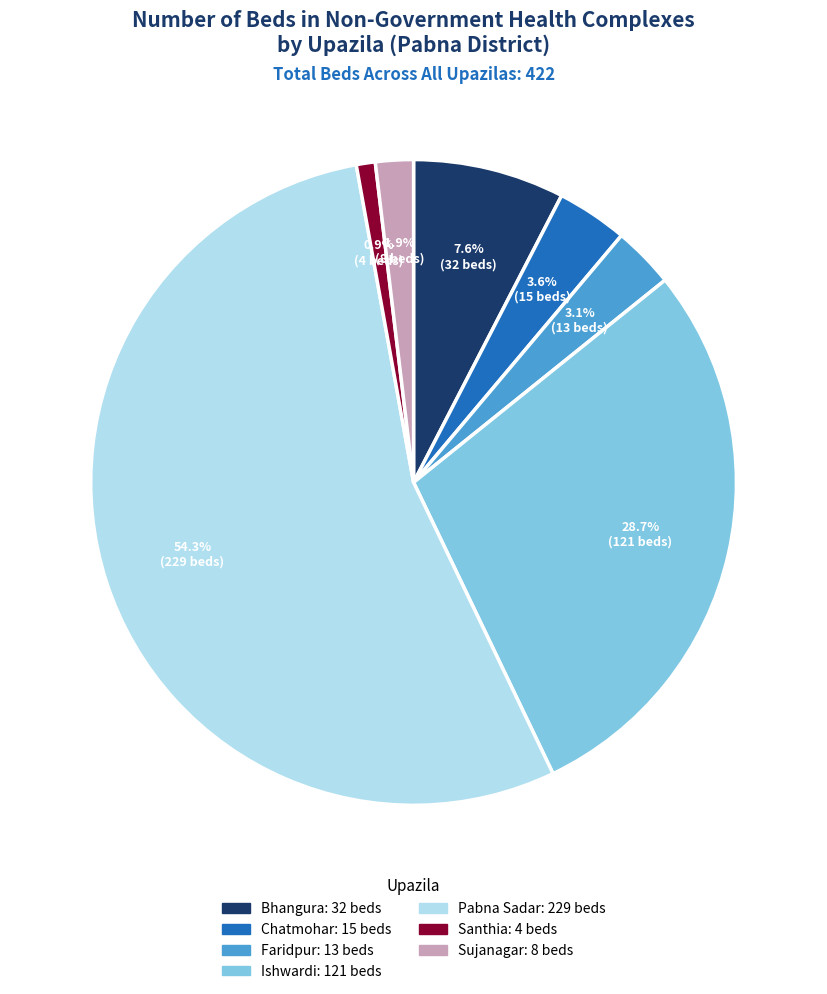

To the nearest percent, what percentage of the pie is Sujanagar?

2%